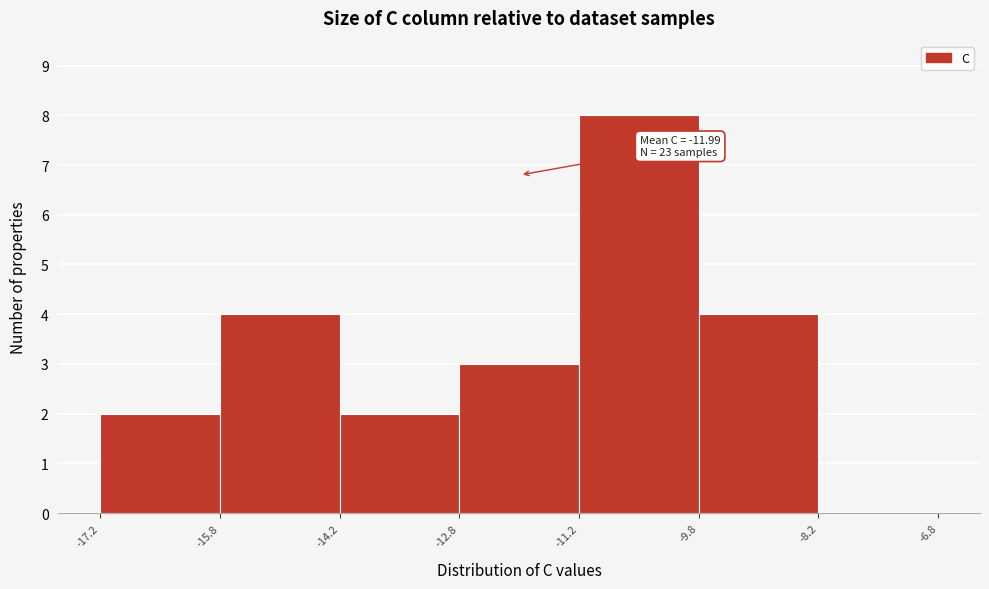

Over which range of the x-axis is the bar tallest?

-11.2 to -9.8